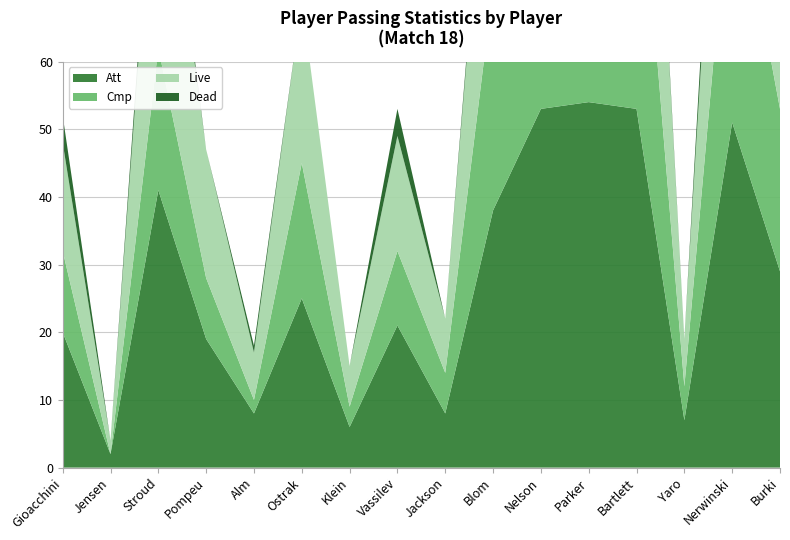

Reading left to right, extract all data points from this chart.

Att: Gioacchini=20	Jensen=2	Stroud=41	Pompeu=19	Alm=8	Ostrak=25	Klein=6	Vassilev=21	Jackson=8	Blom=38	Nelson=53	Parker=54	Bartlett=53	Yaro=7	Nerwinski=51	Burki=29
Cmp: Gioacchini=12	Jensen=0	Stroud=21	Pompeu=9	Alm=2	Ostrak=20	Klein=3	Vassilev=11	Jackson=6	Blom=33	Nelson=38	Parker=45	Bartlett=44	Yaro=5	Nerwinski=40	Burki=24
Live: Gioacchini=16	Jensen=2	Stroud=38	Pompeu=19	Alm=7	Ostrak=24	Klein=6	Vassilev=17	Jackson=8	Blom=36	Nelson=38	Parker=52	Bartlett=50	Yaro=7	Nerwinski=44	Burki=24
Dead: Gioacchini=4	Jensen=0	Stroud=3	Pompeu=0	Alm=1	Ostrak=0	Klein=0	Vassilev=4	Jackson=0	Blom=2	Nelson=15	Parker=2	Bartlett=2	Yaro=0	Nerwinski=7	Burki=5